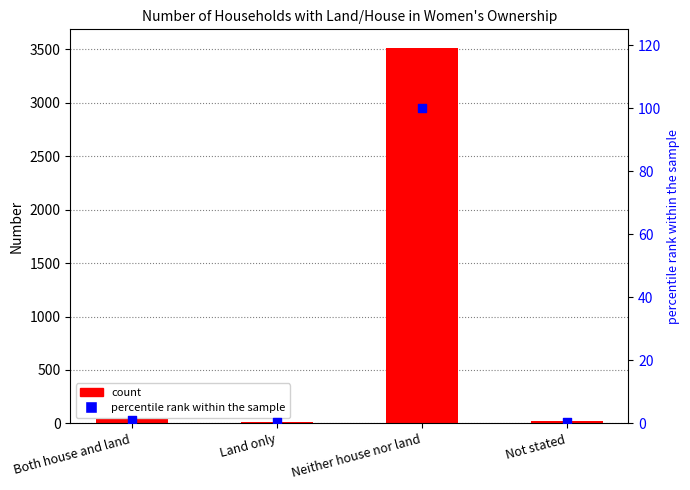

Is the value of Number at Not stated greater than the value of percentile rank within the sample at Neither house nor land?

No